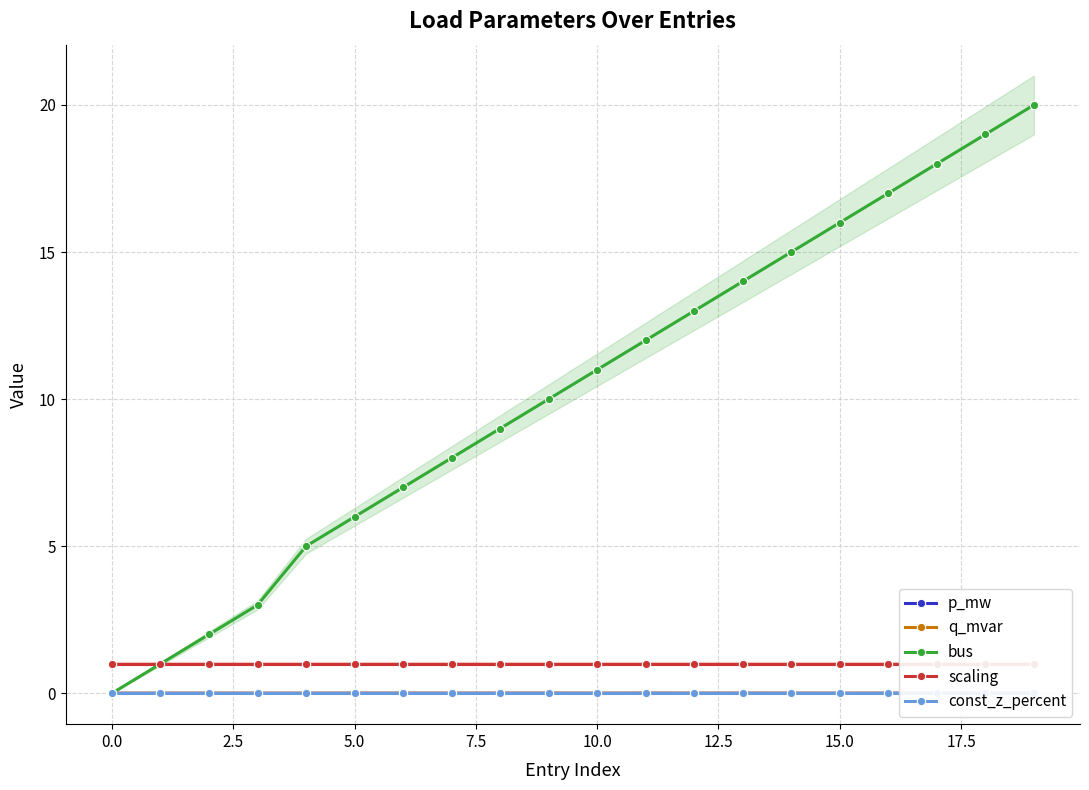

At 18, list the series in order from smallest to largest.

const_z_percent, q_mvar, p_mw, scaling, bus